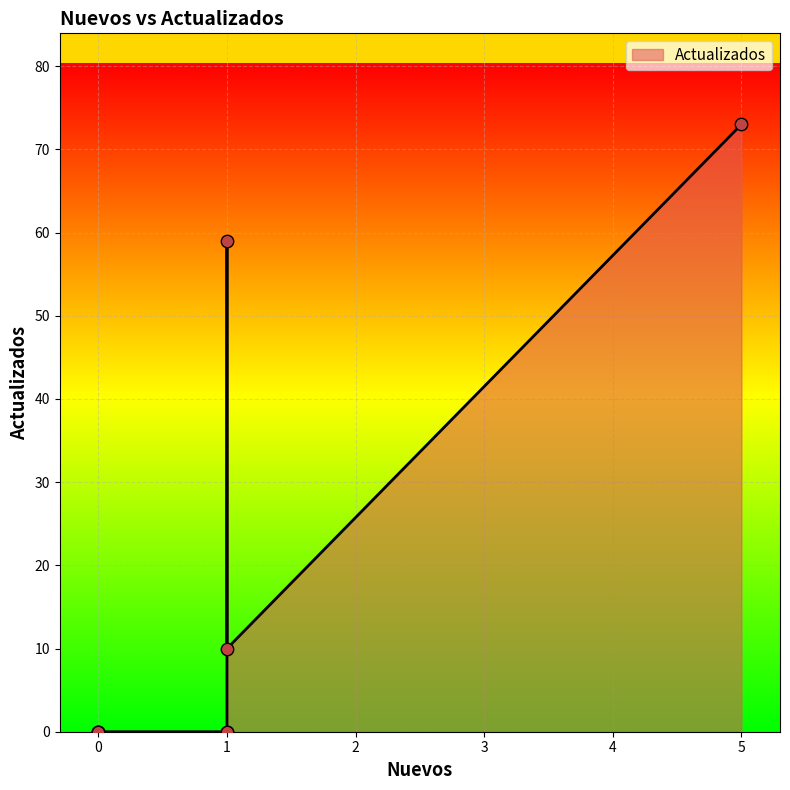

Between 1 and 1, which is larger?

1